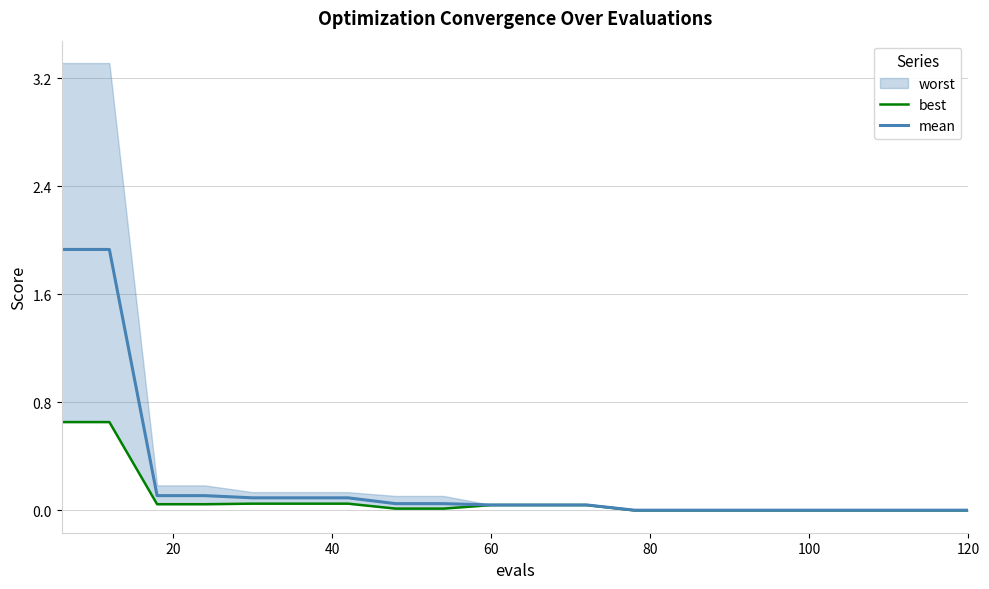

True or false: best and mean cross at least once.

False